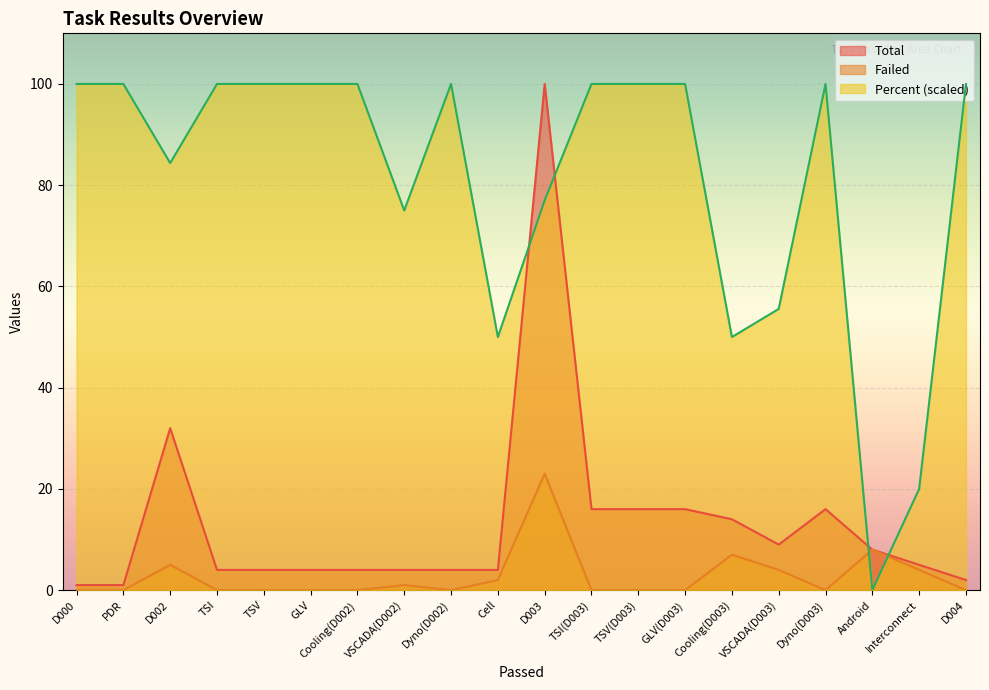

Does the chart display data point markers on the line(s)?

No